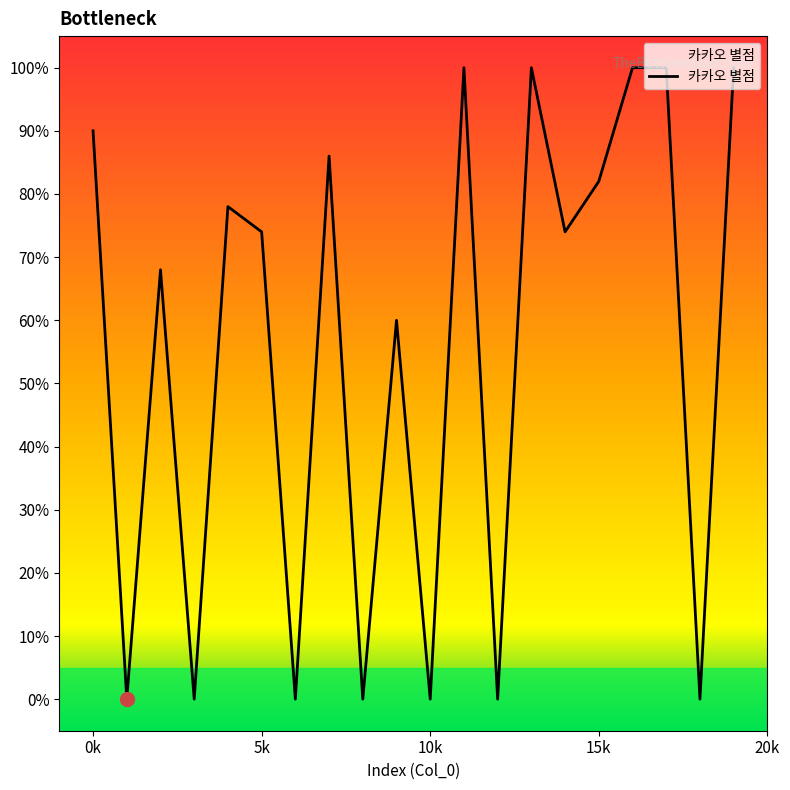

Reading right to left, transcribe all the data shown in this chart.

100	0	100	100	82	74	100	0	100	0	60	0	86	0	74	78	0	68	0	90